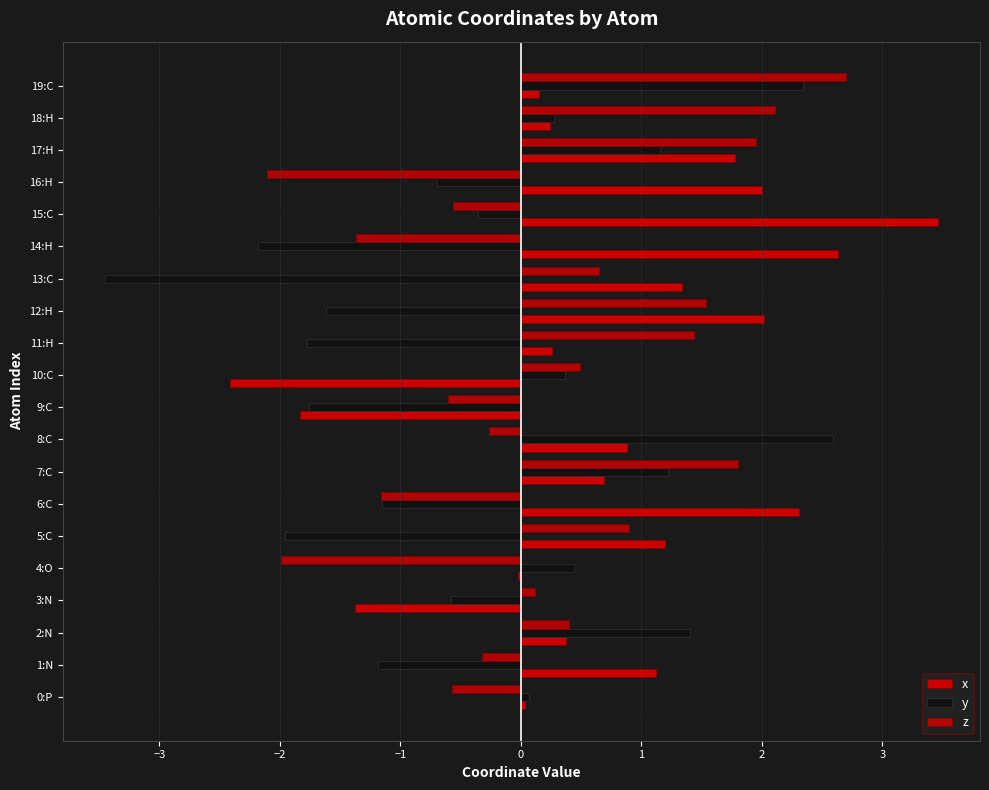

How many values in the z series exceed 0?

11